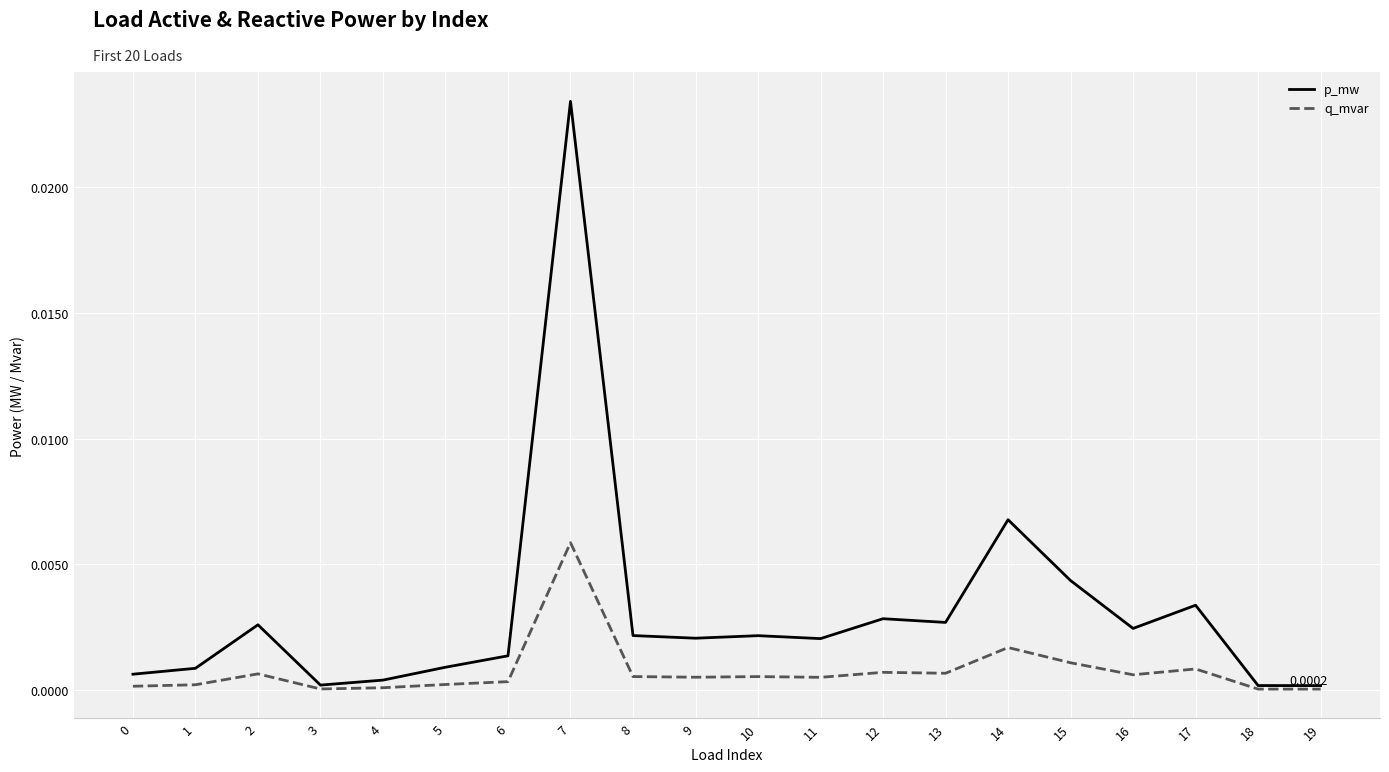

How many series are shown in this chart?

2